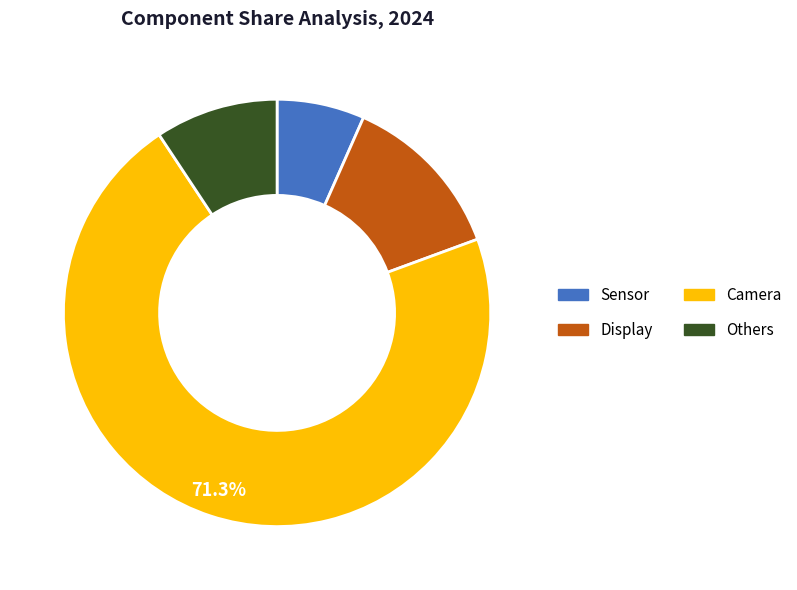

To the nearest percent, what is the difference between the largest and smallest slice percentages?

65%